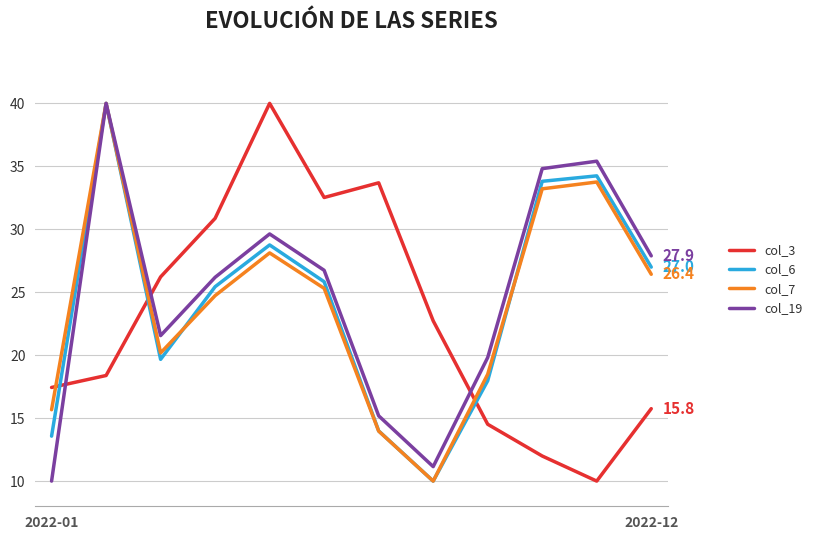

True or false: col_3 has more than 0 points higher than both neighbors.

True